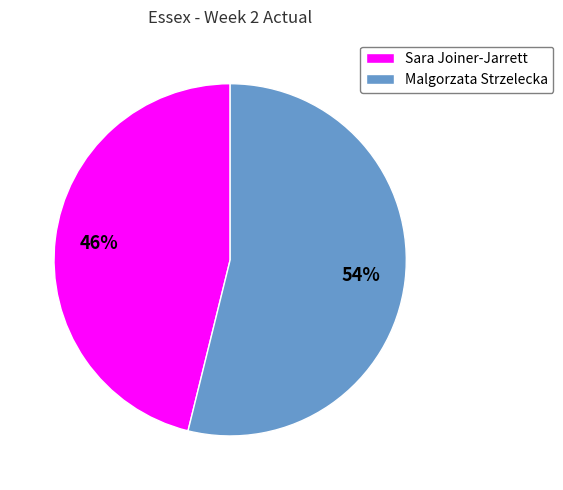

To the nearest percent, what is the average slice percentage?

50%